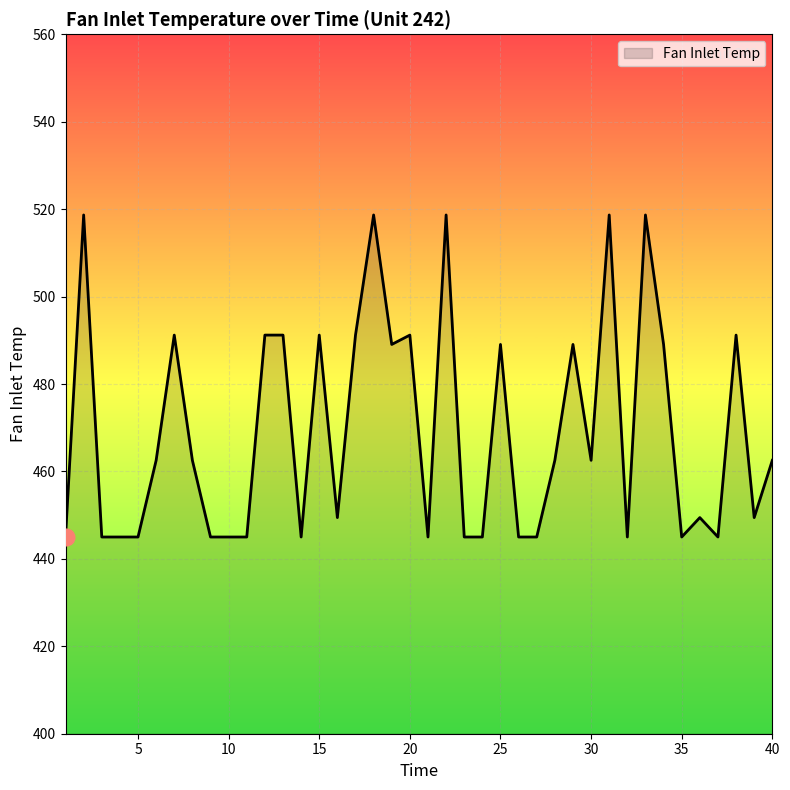

What is the smallest value displayed?

445.0